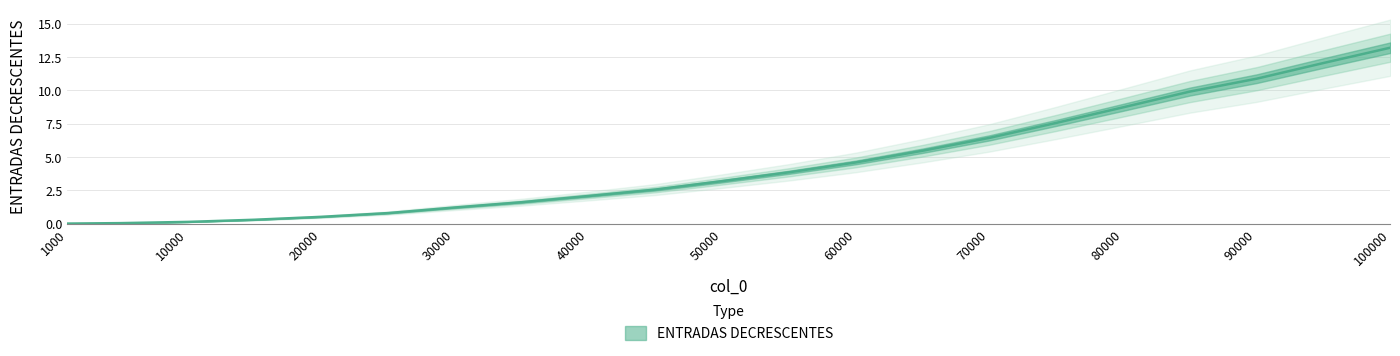

Rank the categories by value from highest to lowest.

100000, 95000, 90000, 85000, 80000, 75000, 70000, 65000, 60000, 55000, 50000, 45000, 40000, 35000, 30000, 25000, 20000, 15000, 10000, 5000, 1000